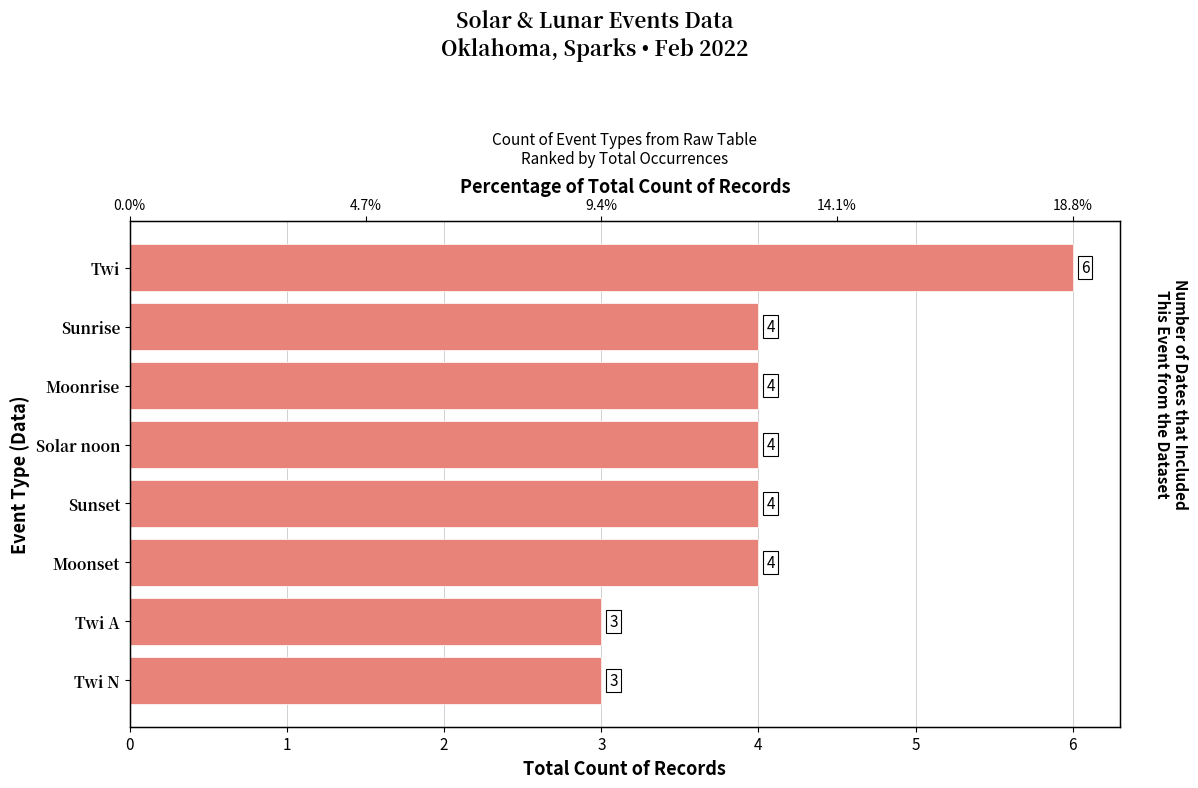

Are the bars horizontal?

Yes